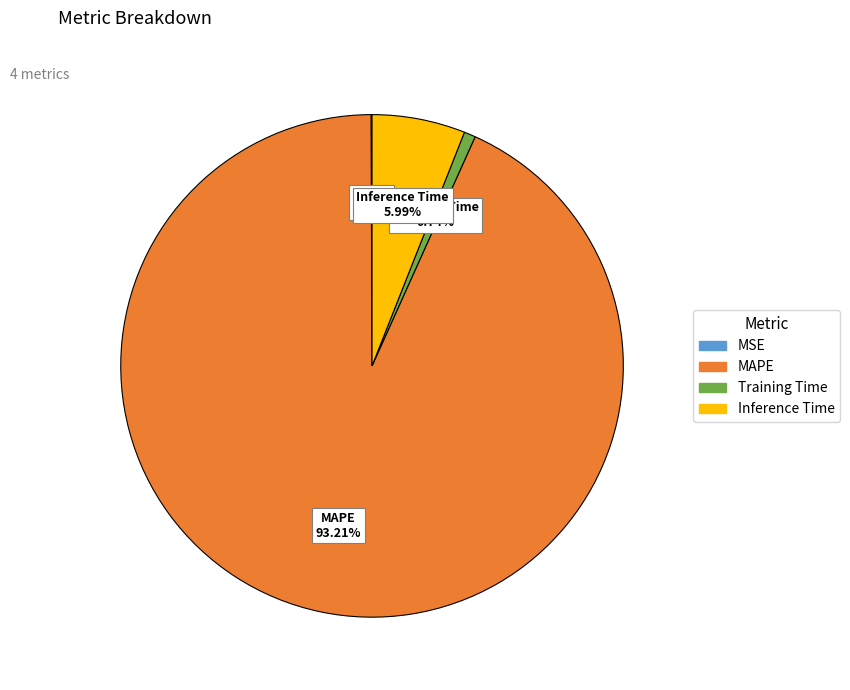

Does Training Time represent more than half of the total?

No